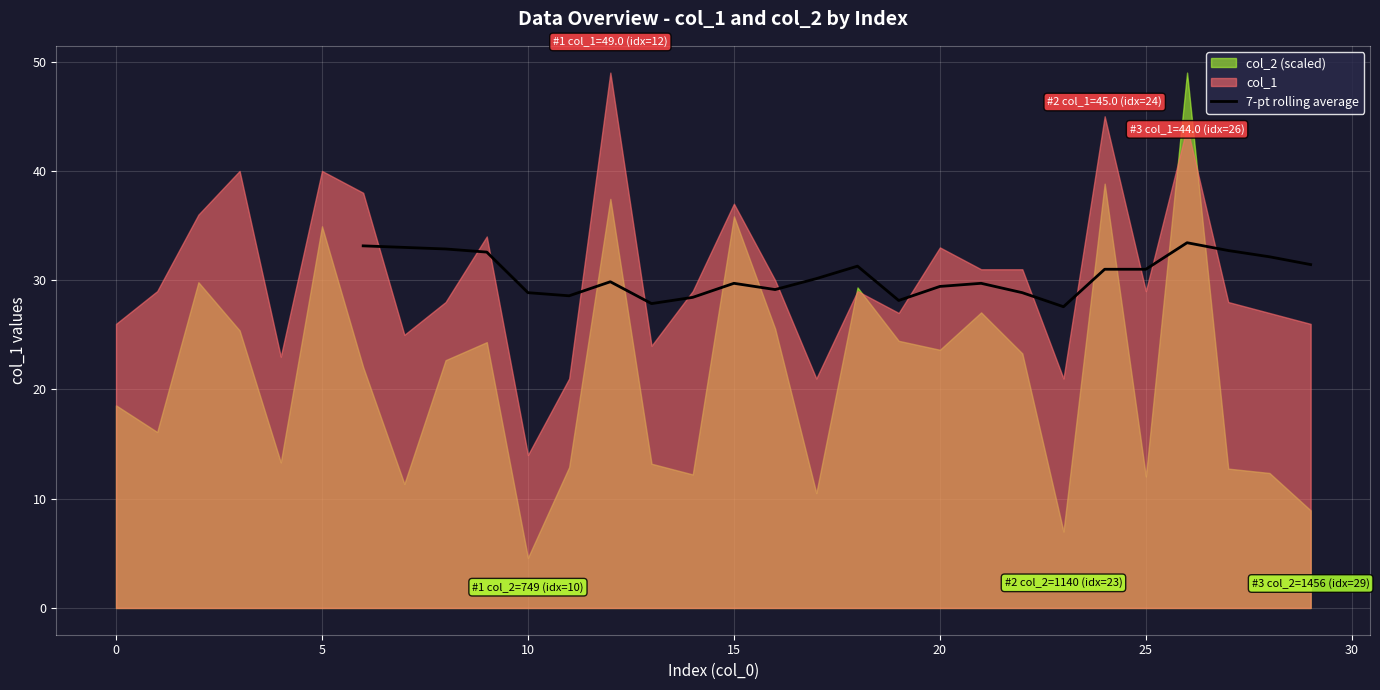

What is the average value?

30.5